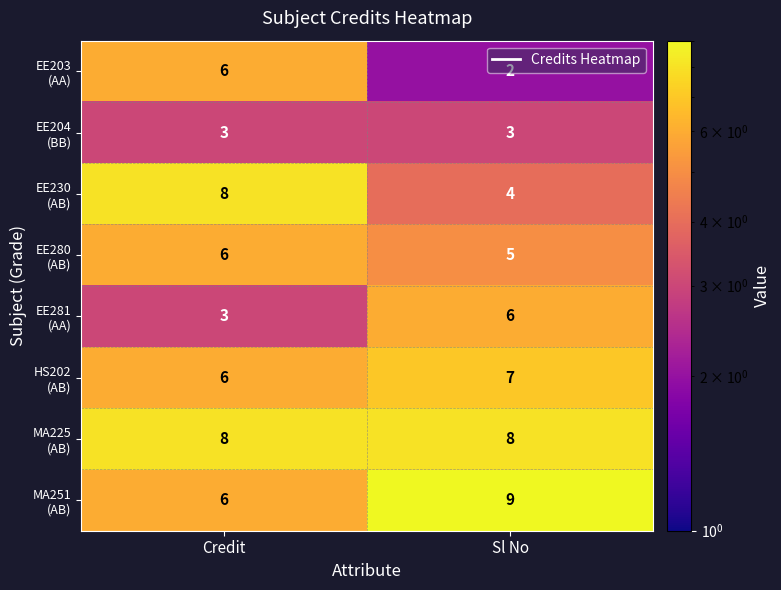

How many categories are shown in the chart?

2